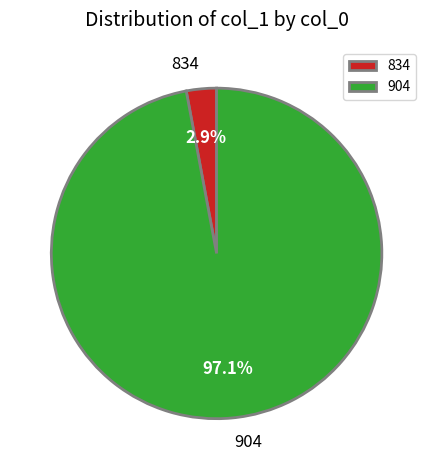

Which slice is the largest?

904